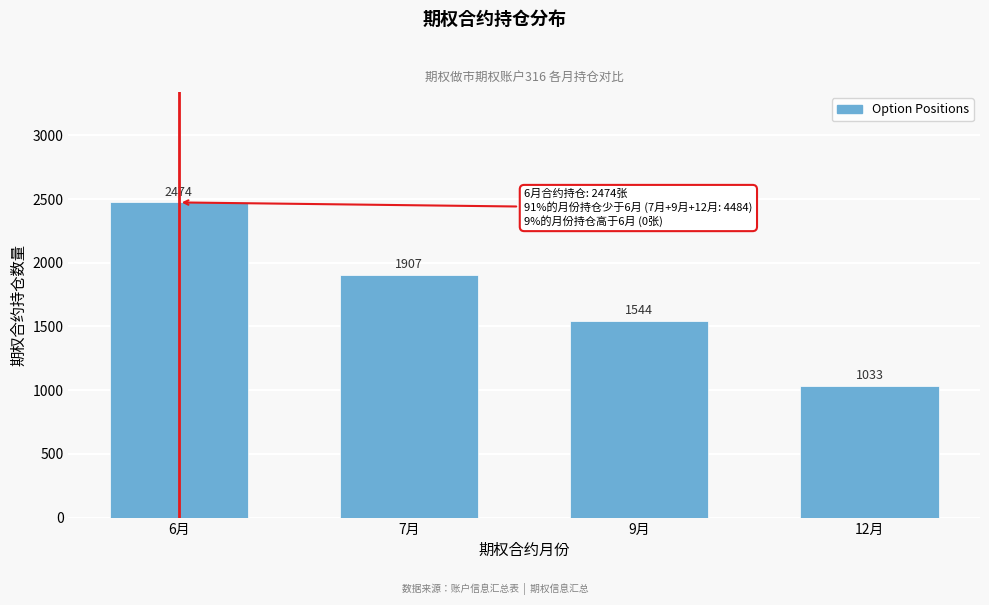

Reading left to right, list all the values displayed in this chart.

6月=2474	7月=1907	9月=1544	12月=1033